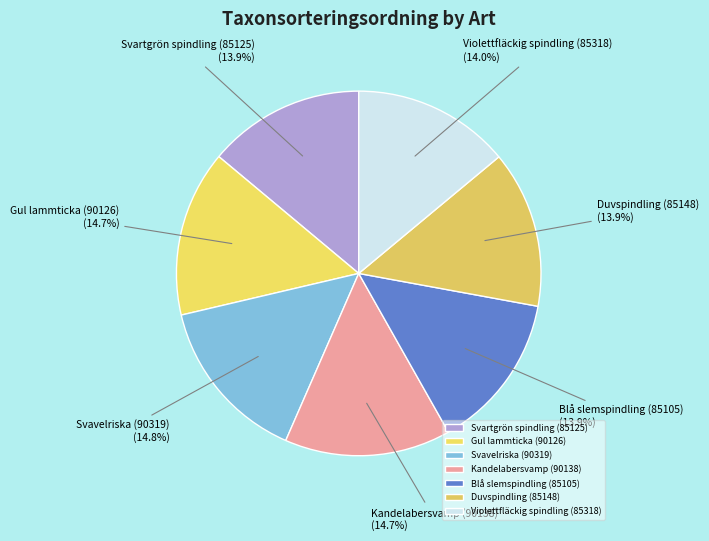

Is the sum of Gul lammticka (90126) and Kandelabersvamp (90138) greater than half?

No